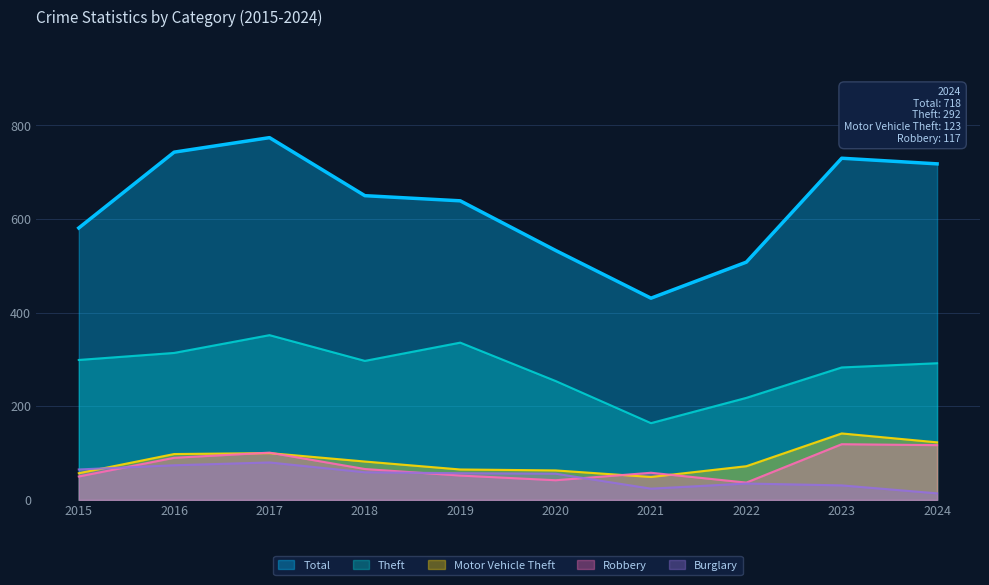

Is it true that Motor Vehicle Theft equals 14 at 2015?

False